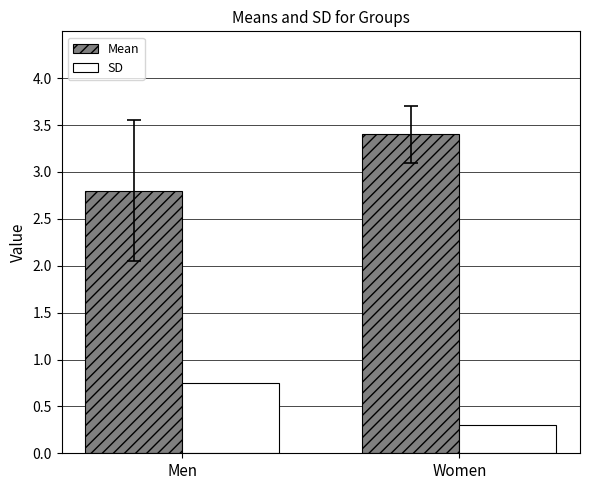

What is the sum of the Mean values at Women and Men?

6.2